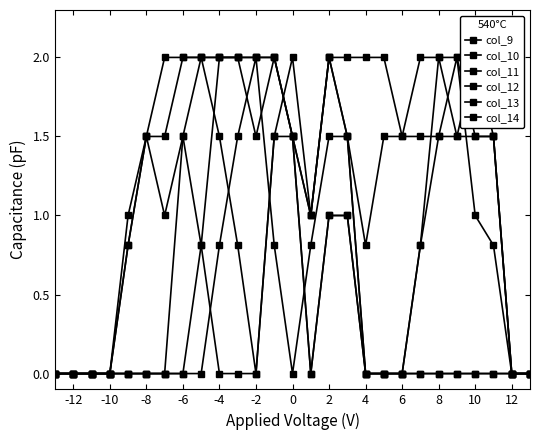

How many intersections are there between col_13 and col_10?

2